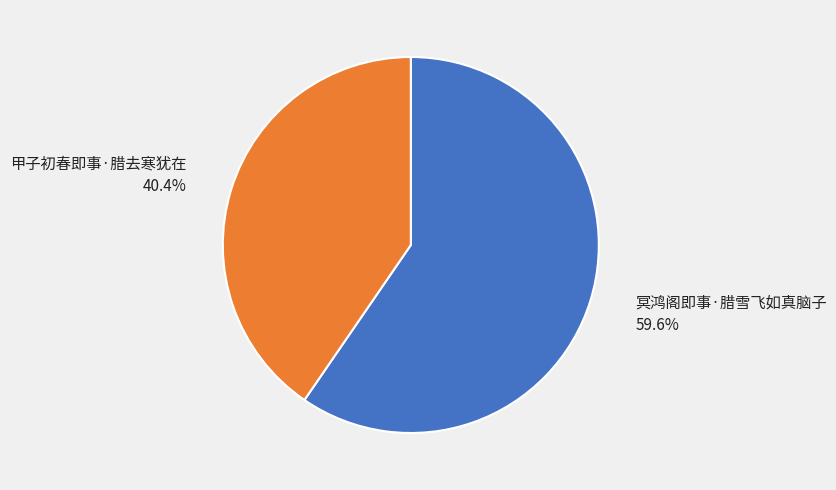

What portion of the pie excludes 冥鸿阁即事·腊雪飞如真脑子?

40.4%